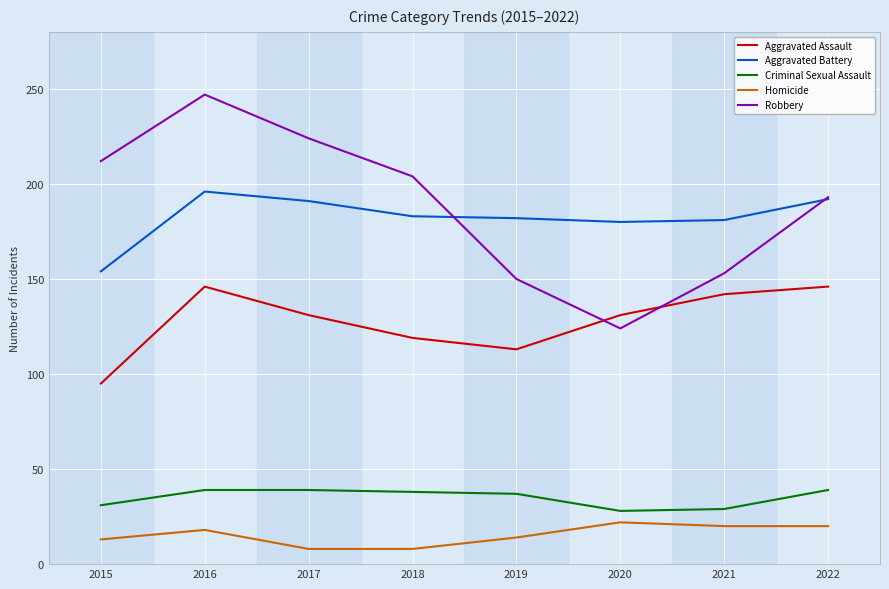

List the series in order of their peak value, lowest first.

Homicide, Criminal Sexual Assault, Aggravated Assault, Aggravated Battery, Robbery